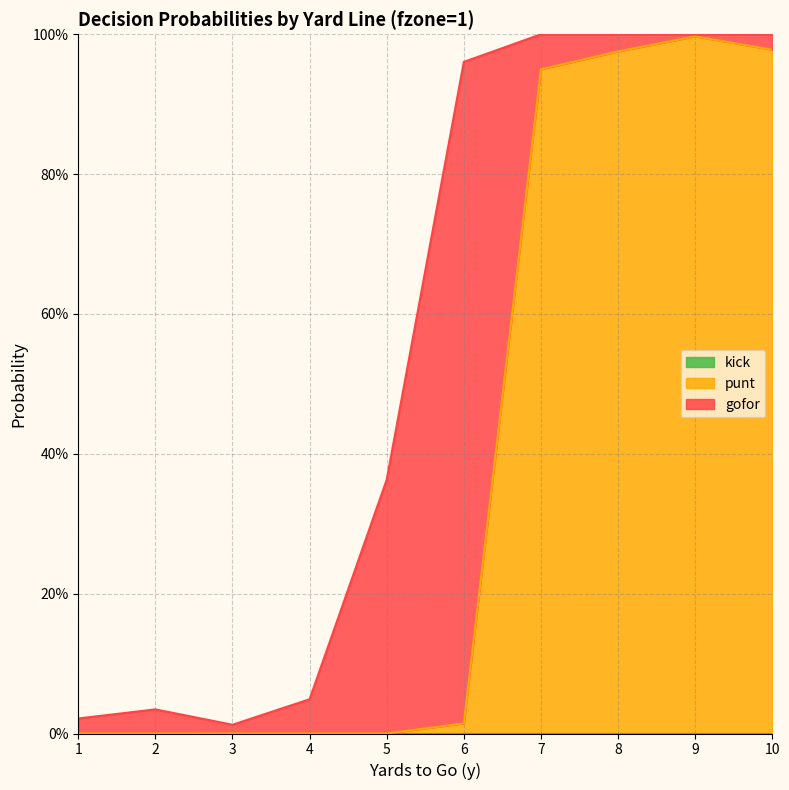

Does the chart display data point markers on the line(s)?

No